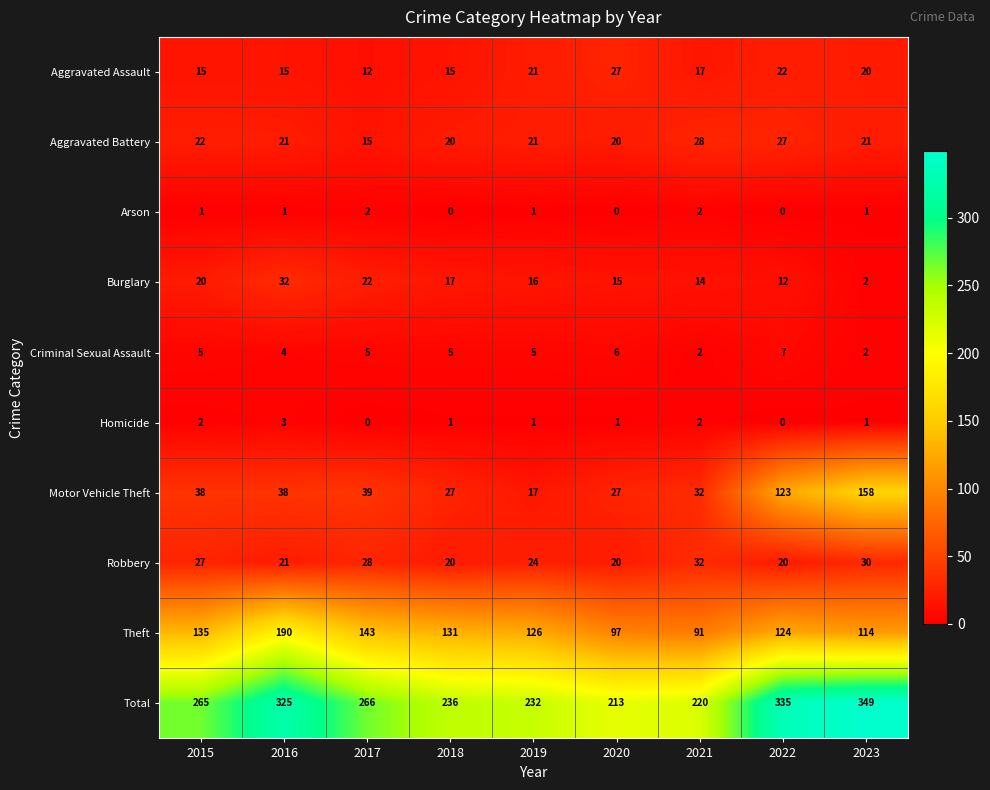

What is the difference between the maximum and minimum values in the Criminal Sexual Assault series?

5